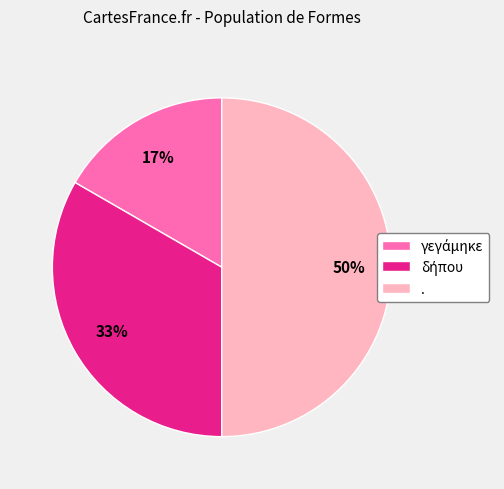

The . slice represents 36% of the pie. True or false?

False